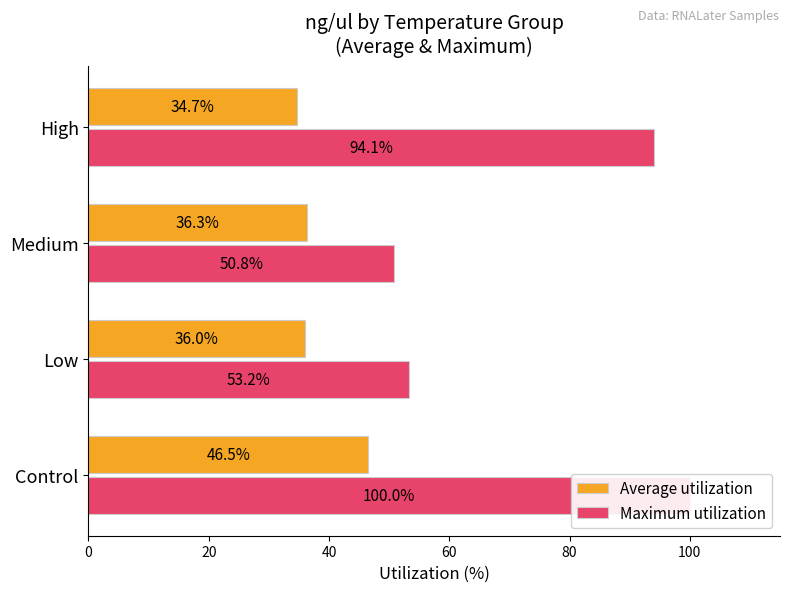

List the series in order of their overall mean, highest first.

Maximum utilization, Average utilization